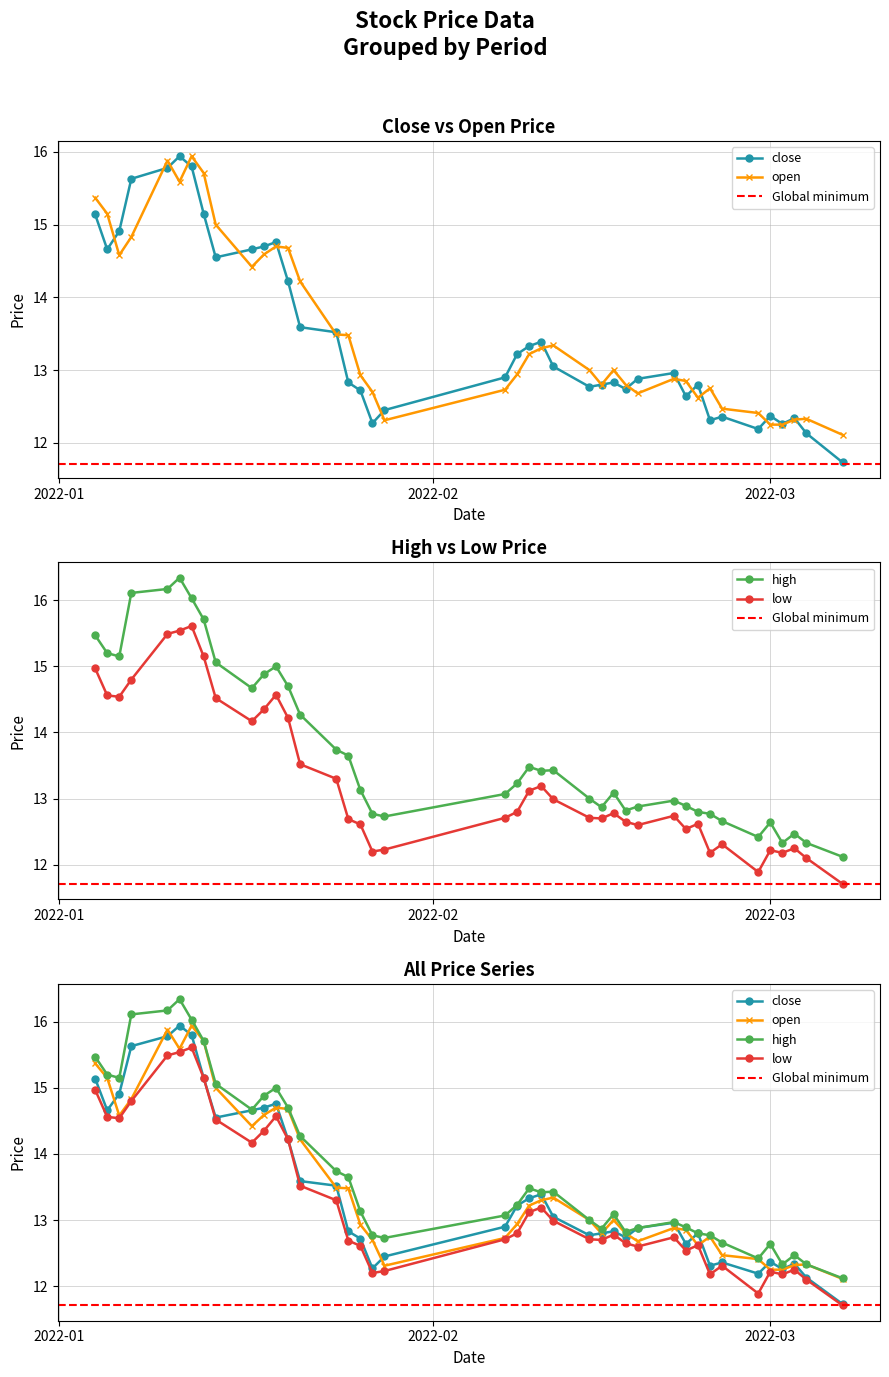

What is the total value across all series at 2022-02-15?

51.2